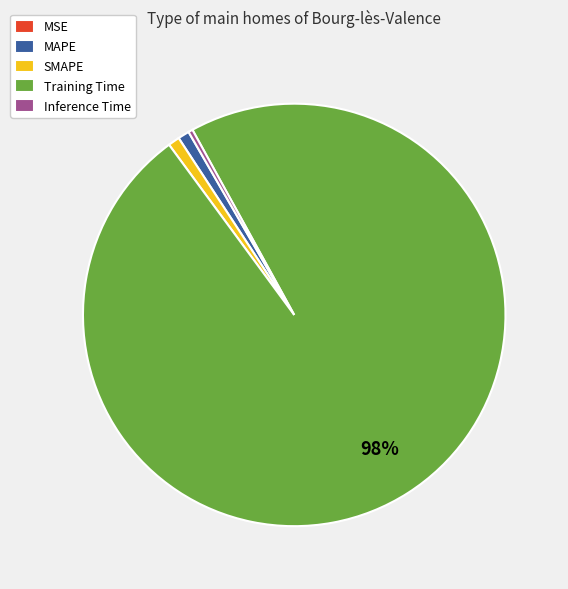

Which slice is the largest?

Training Time